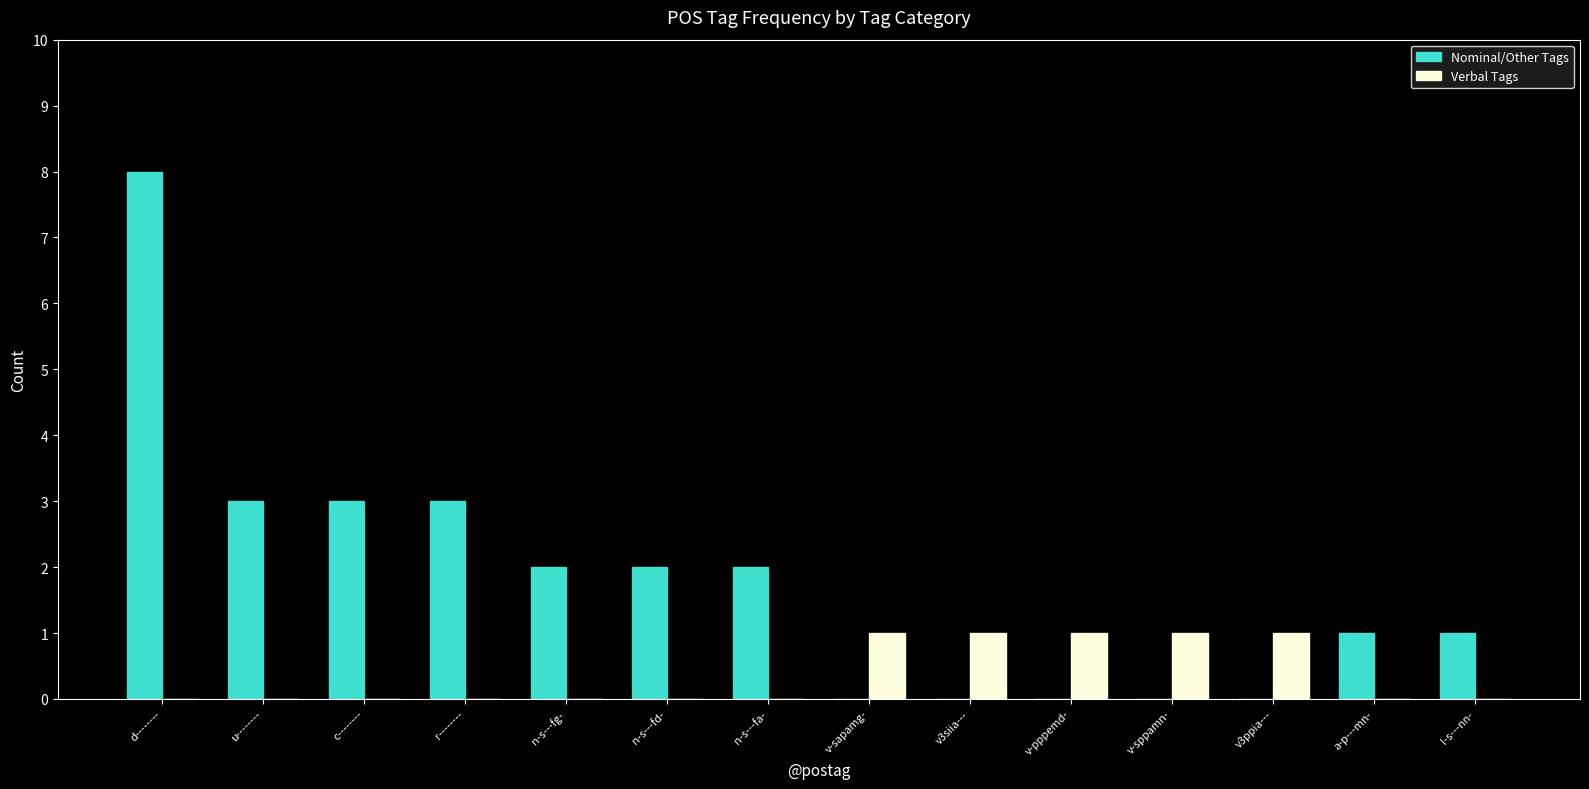

The value of Verbal Tags at v-sapamg- is 1. True or false?

True